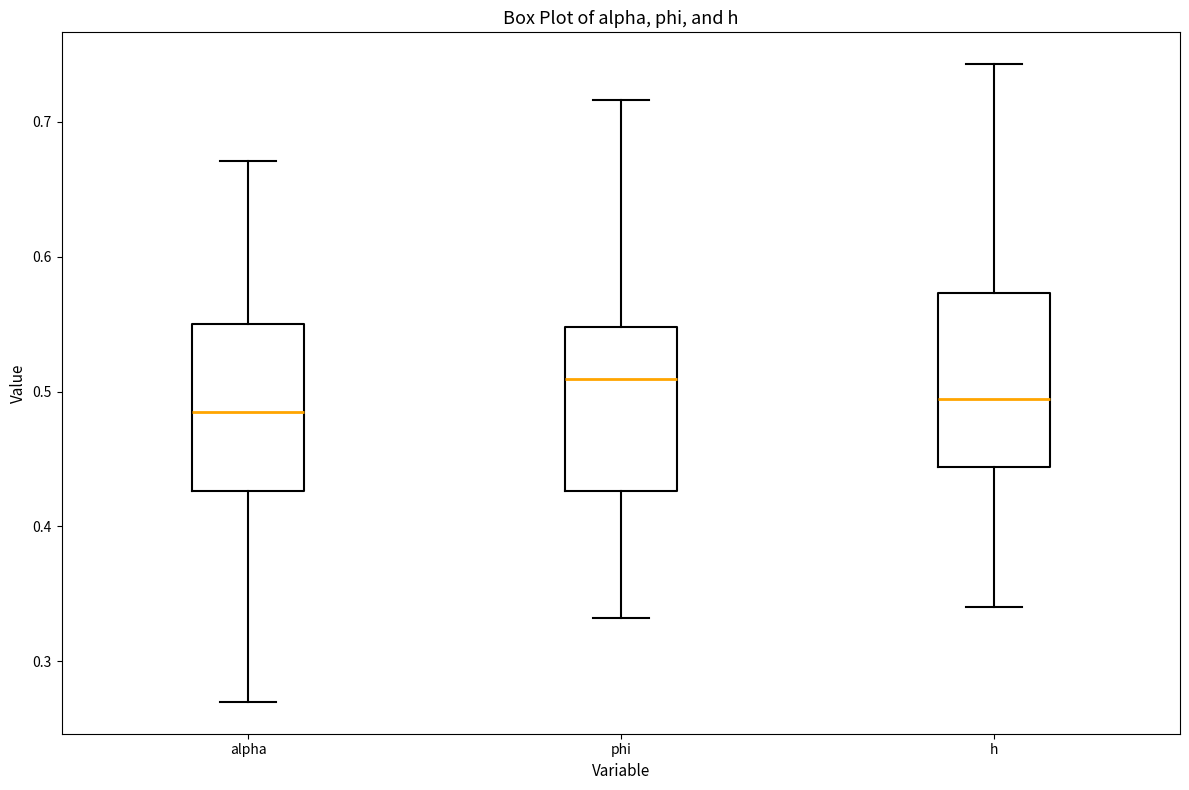

Reading left to right, read every box against the y-axis: the position of its median line, the range the box covers, and the ends of its whiskers. The values are not printed on the chart, so give them approximately, as read against the axis.

alpha: median 0.48, box 0.43 to 0.55, whiskers 0.27 to 0.67
phi: median 0.51, box 0.43 to 0.55, whiskers 0.33 to 0.72
h: median 0.49, box 0.44 to 0.57, whiskers 0.34 to 0.74